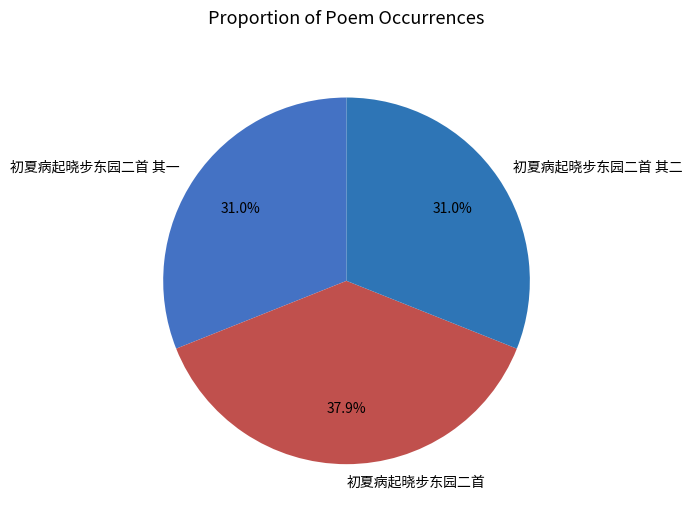

How many segments does this pie chart have?

3